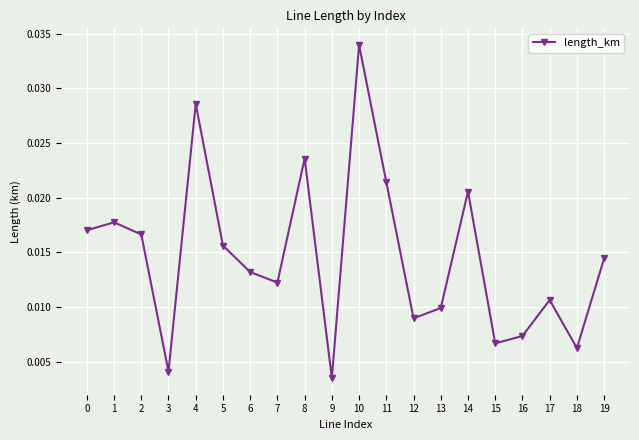

What is the sum of all values?

0.3